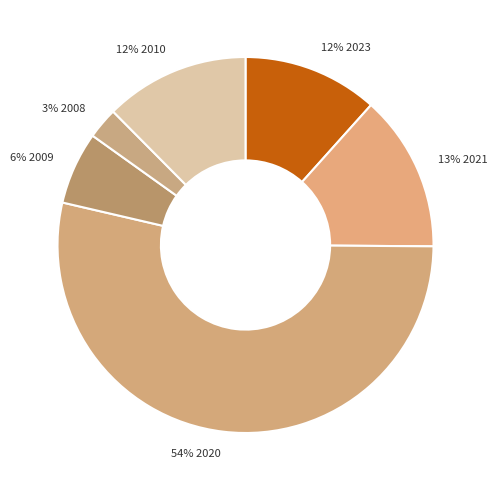

Which slice represents more than half of the pie?

54% 2020